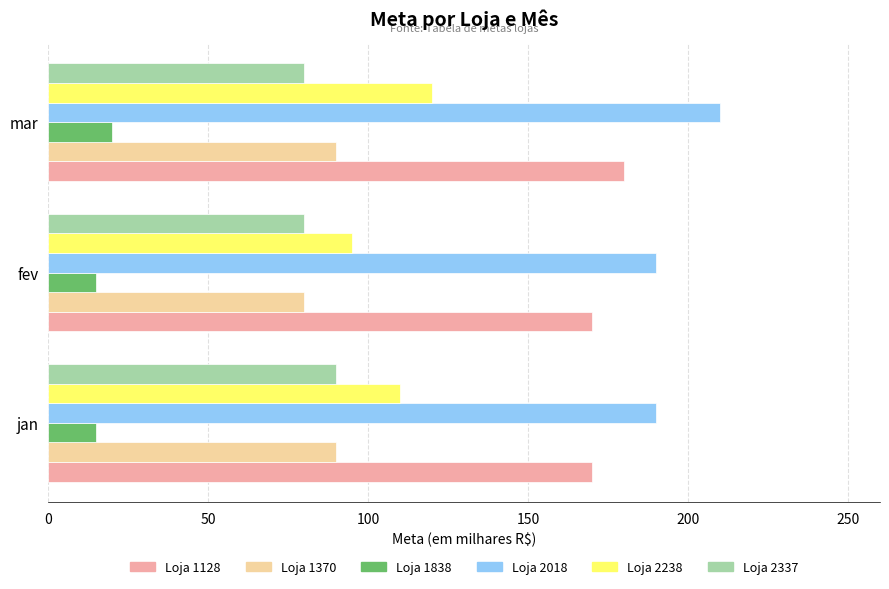

What is the minimum value shown in the chart?

15